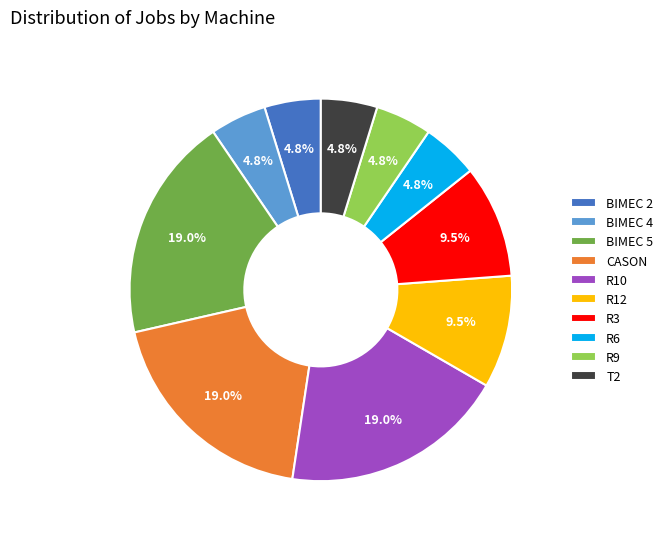

To the nearest percent, what is the average slice percentage?

10%